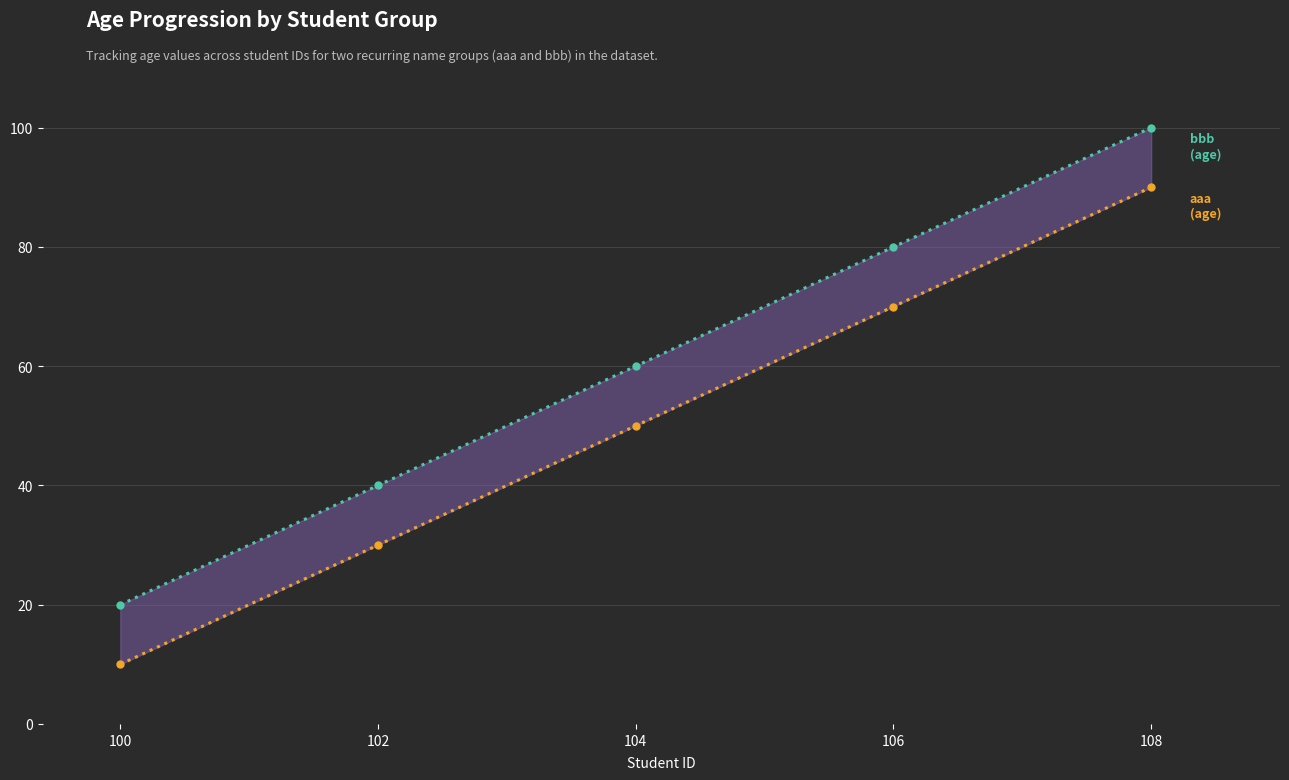

Reading right to left, what are all the values shown in this chart?

aaa: 108=90	106=70	104=50	102=30	100=10
bbb: 108=100	106=80	104=60	102=40	100=20